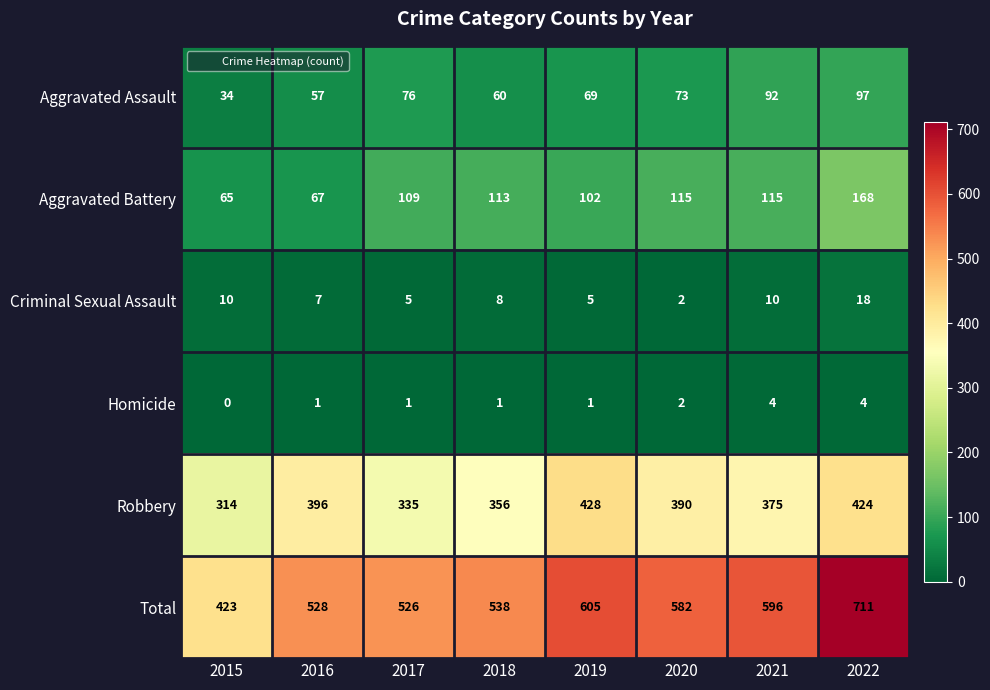

What value does the Robbery series have at 2018, to the nearest 10?

360